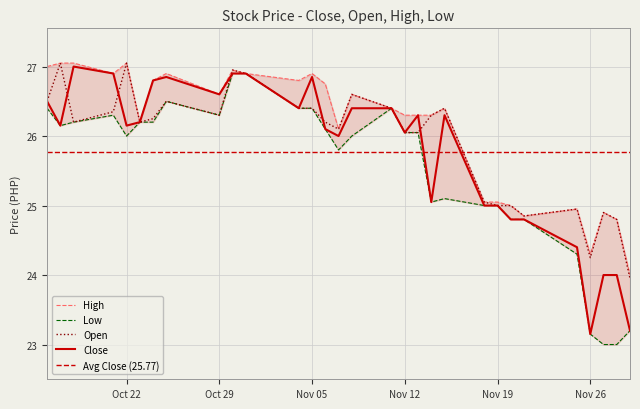

What is the sum of all Low values?

765.6